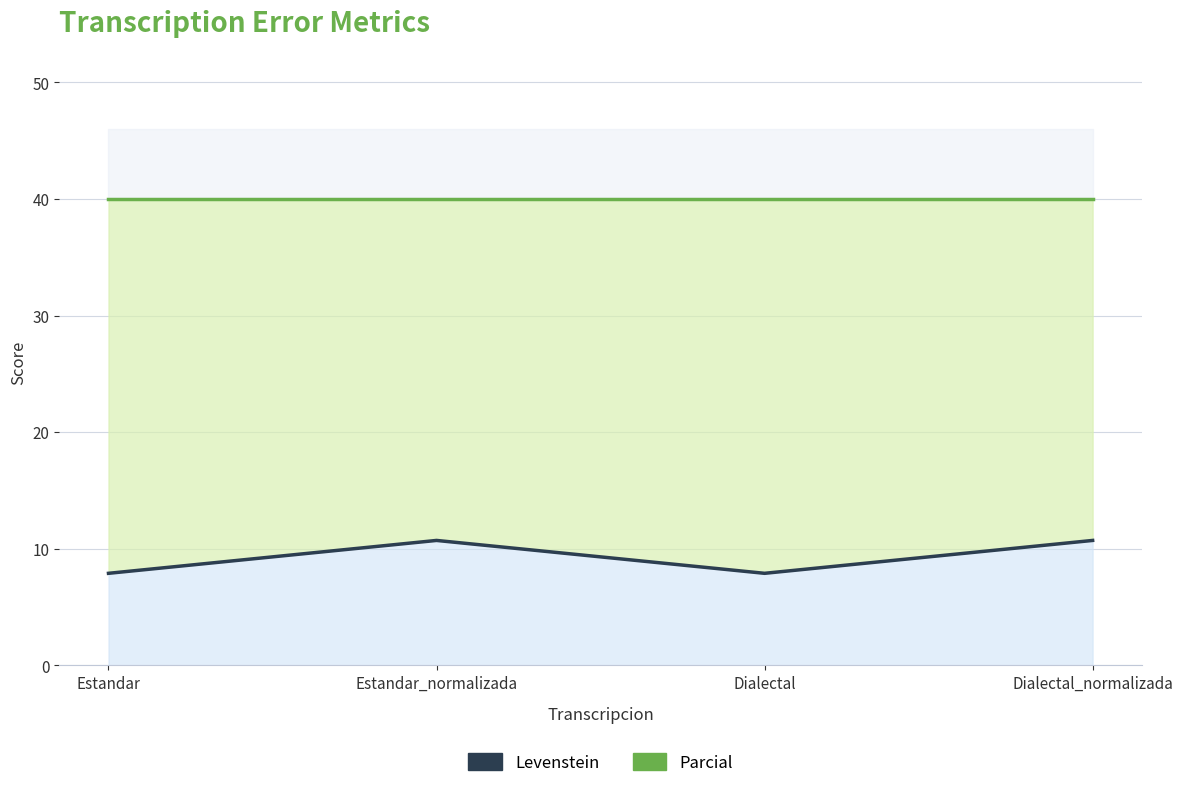

How many values in the Levenstein series exceed 10?

2